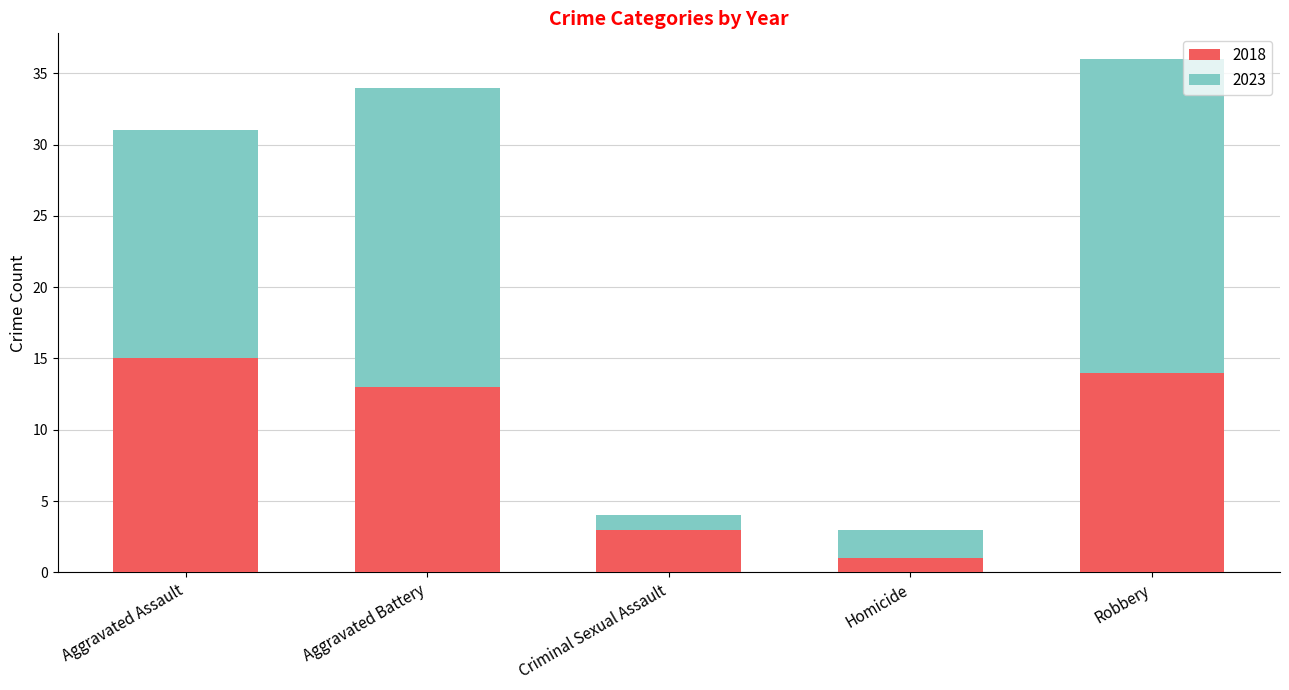

Read the 2018 value at Criminal Sexual Assault, to the nearest 5.

5